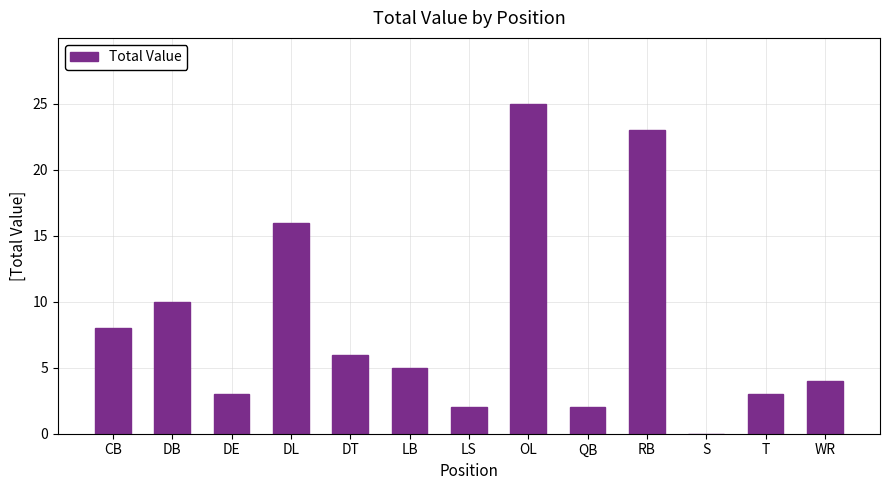

The chart shows a value of 16 at DL. True or false?

True